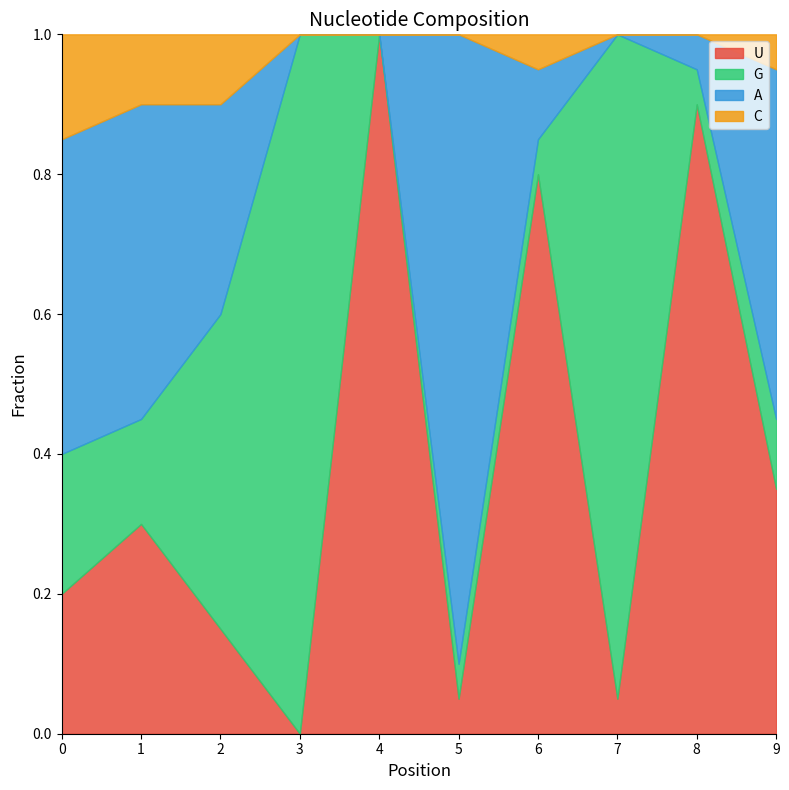

Reading right to left, extract all data points from this chart.

U: 9=0.3	8=0.9	7=0.1	6=0.8	5=0.1	4=1.0	3=0.0	2=0.1	1=0.3	0=0.2
G: 9=0.1	8=0.1	7=0.9	6=0.1	5=0.1	4=0.0	3=1.0	2=0.5	1=0.1	0=0.2
A: 9=0.5	8=0.1	7=0.0	6=0.1	5=0.9	4=0.0	3=0.0	2=0.3	1=0.5	0=0.5
C: 9=0.1	8=0.0	7=0.0	6=0.1	5=0.0	4=0.0	3=0.0	2=0.1	1=0.1	0=0.1